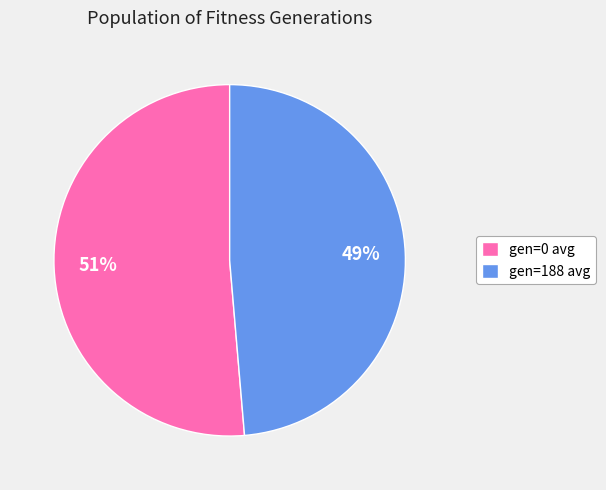

Is the sum of gen=0 avg and gen=188 avg greater than half?

Yes